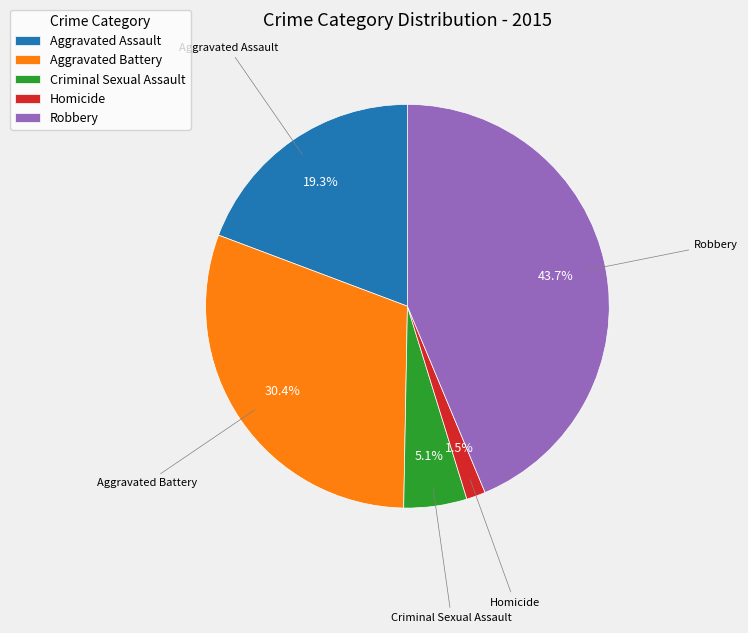

The Aggravated Battery slice represents 30% of the pie. True or false?

True